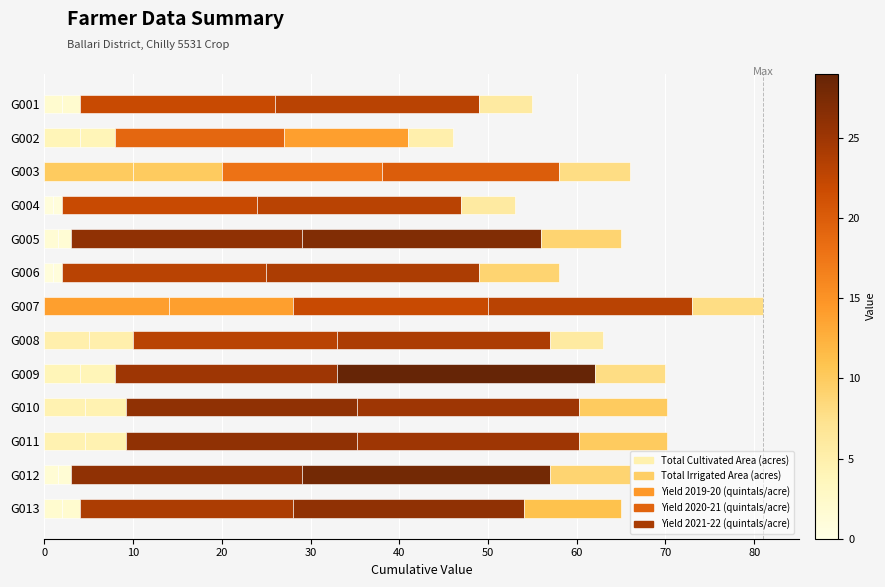

How many distinct data groups are displayed?

5